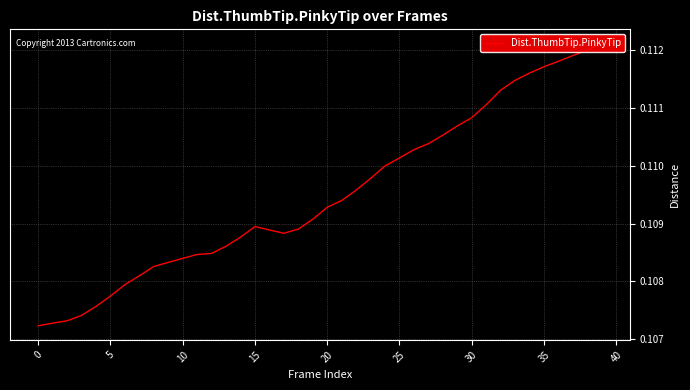

Is this an area chart (filled region under the line)?

No